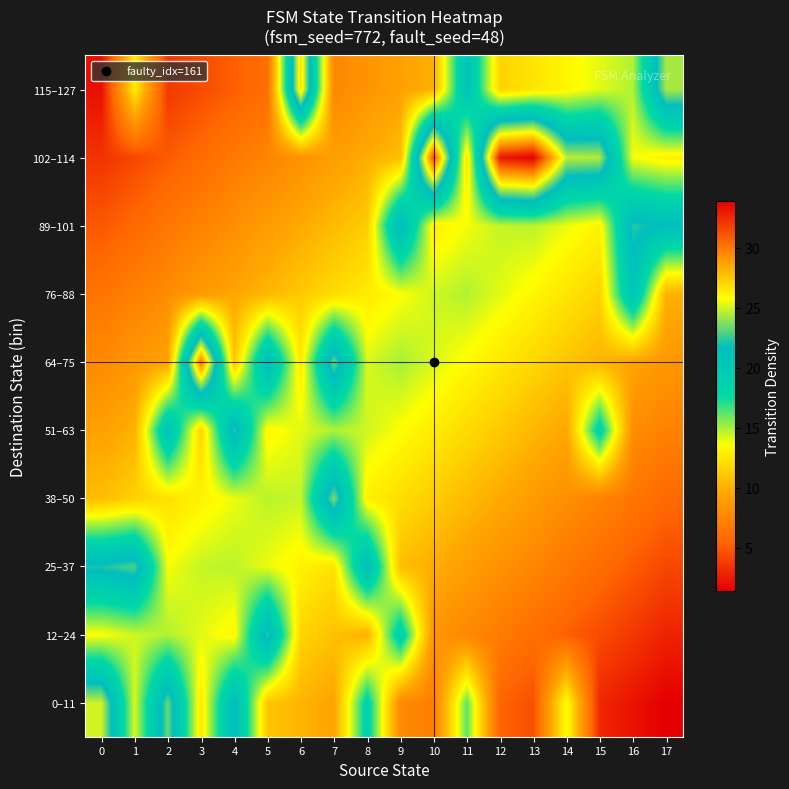

At which category does the chart reach its peak across all series?

13